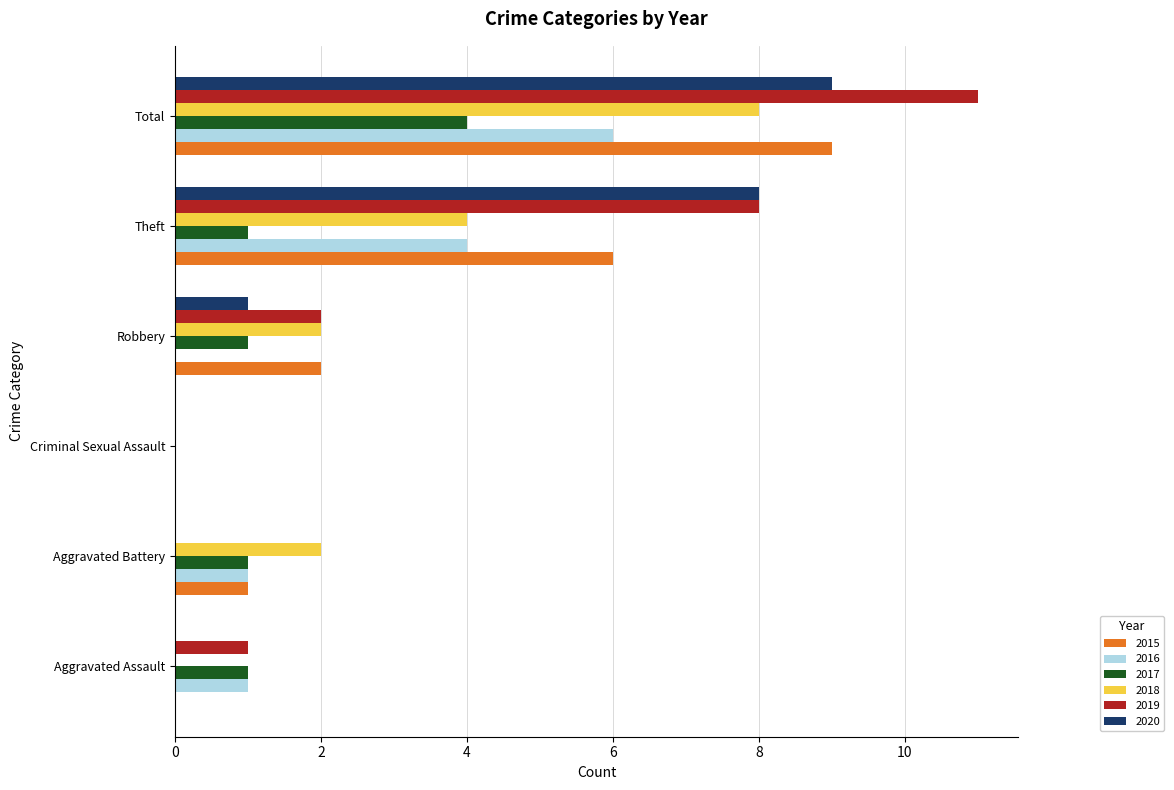

What is the maximum value shown in the chart?

11